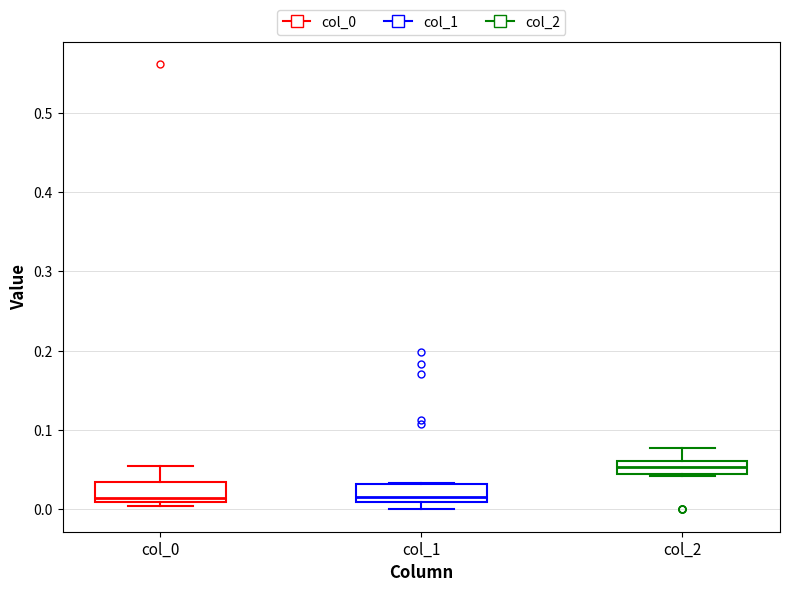

Reading left to right, read every box against the y-axis: the position of its median line, the range the box covers, and the ends of its whiskers. The values are not printed on the chart, so give them approximately, as read against the axis.

col_0: median 0.01 (just above the box's lower edge), box 0.01 to 0.04, whiskers 0.00 to 0.05
col_1: median 0.02, box 0.01 to 0.03, whiskers 0.00 to 0.03
col_2: median 0.05, box 0.04 to 0.06, whiskers 0.04 to 0.08